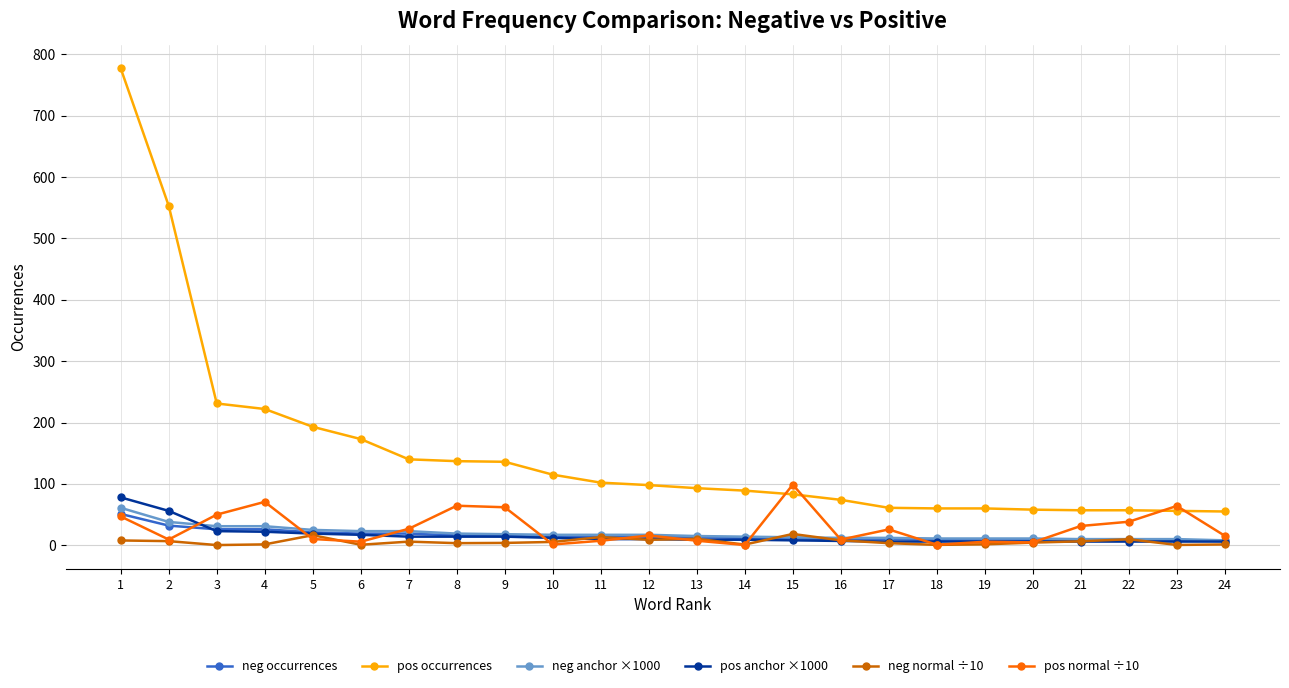

What is the minimum value shown in the chart?

0.3